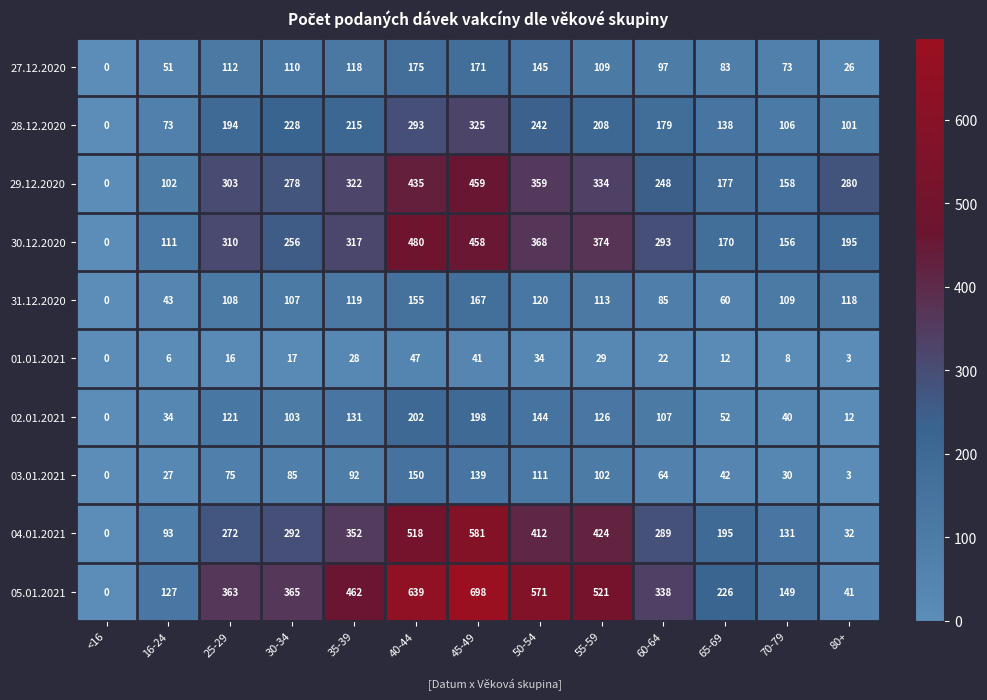

What is the highest value of the 04.01.2021 series?

581